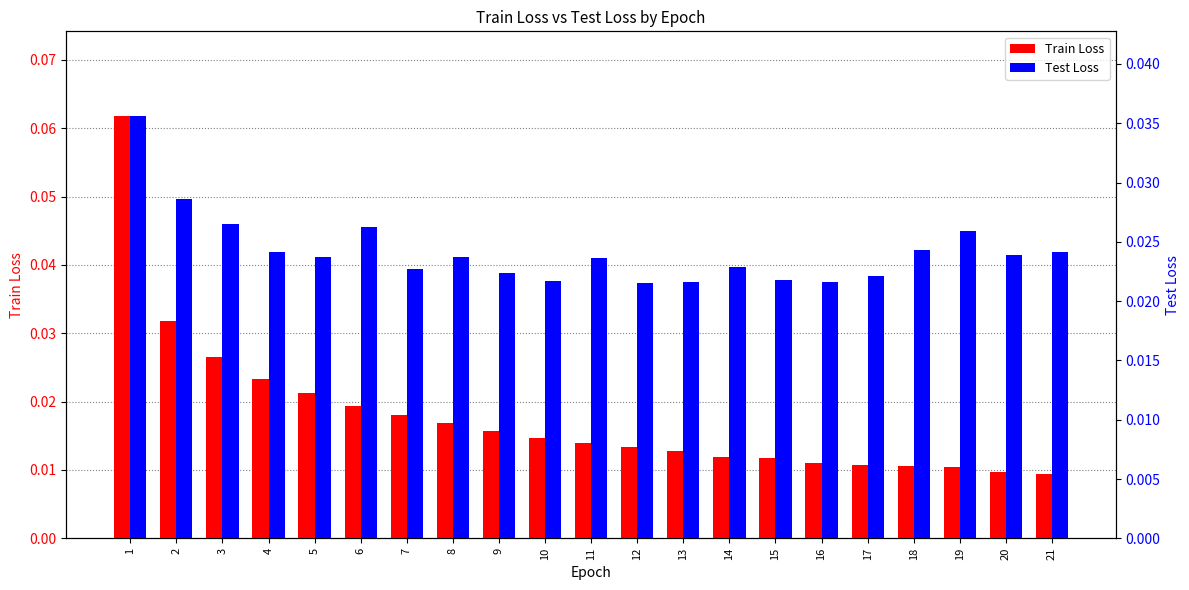

The value of Test Loss at 11 is 0.0. True or false?

True